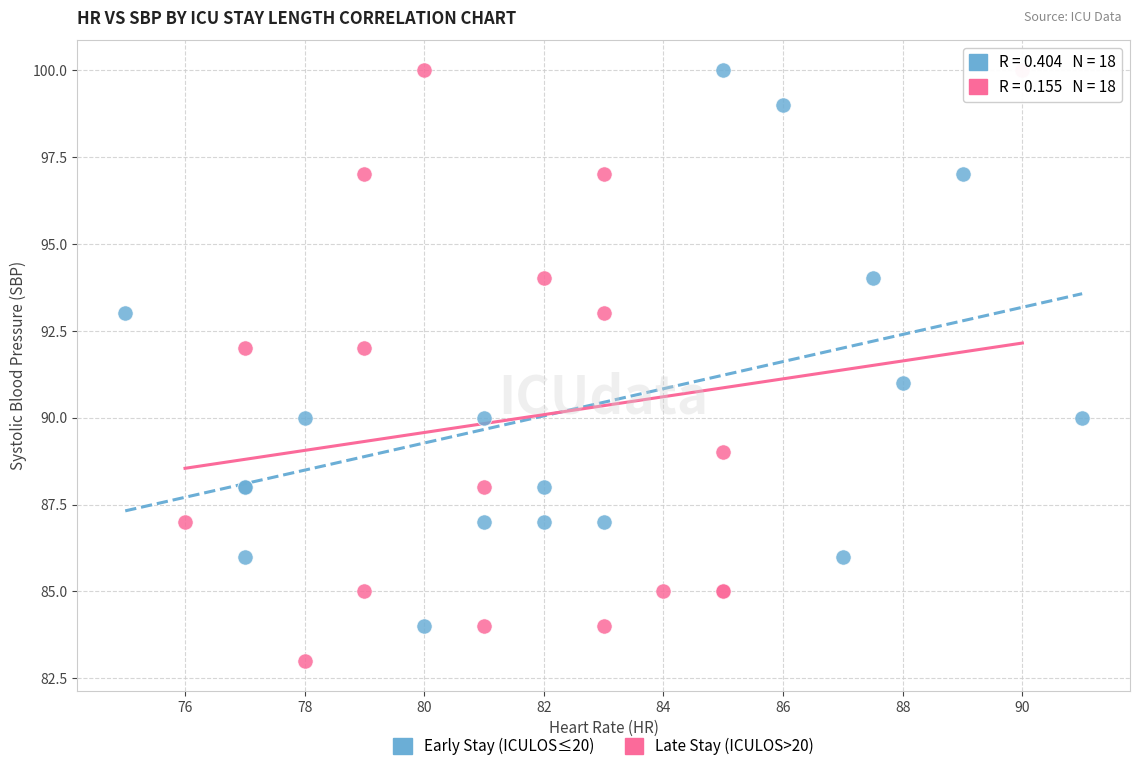

Which series has the widest spread of Y values?

Late Stay (ICULOS>20)